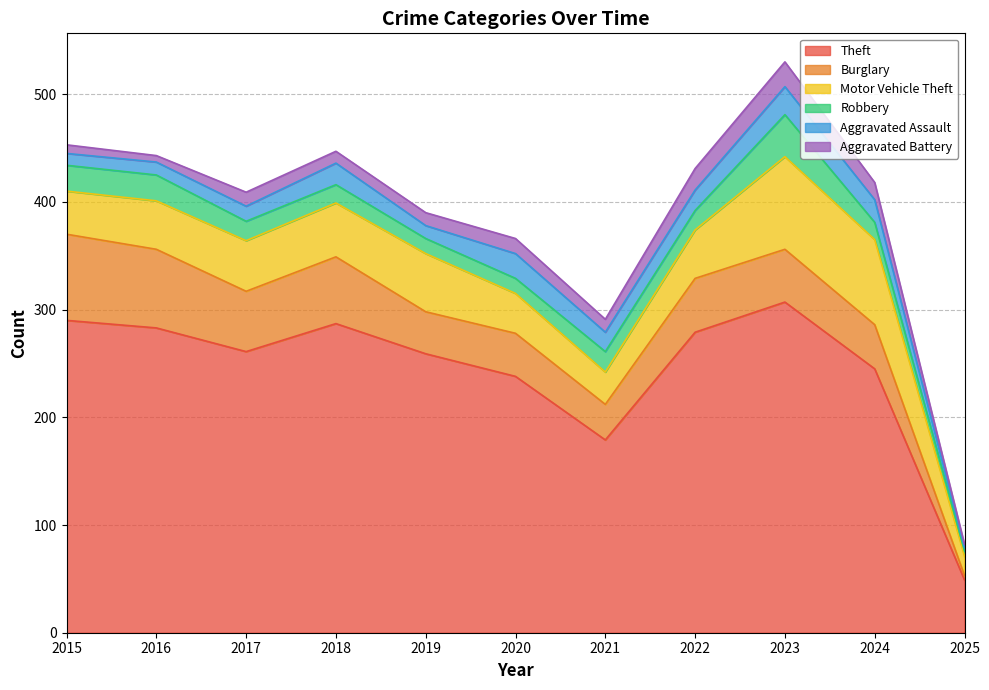

How many intersections are there between Aggravated Battery and Robbery?

2